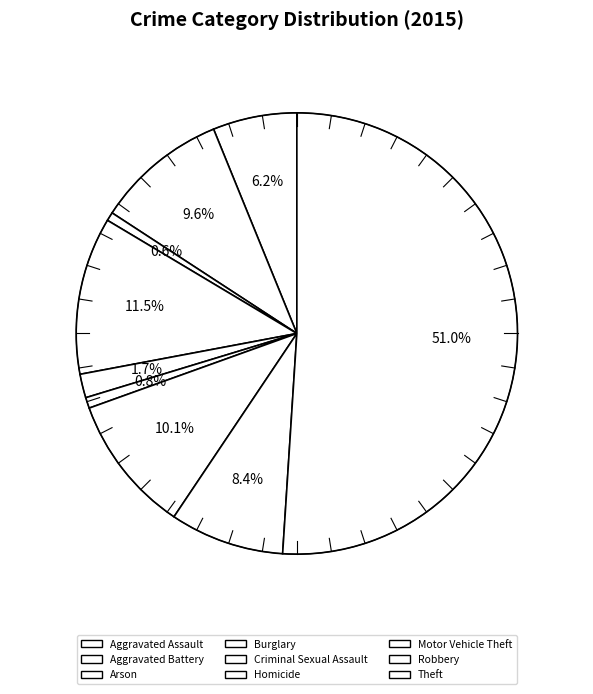

Count the number of slices in the pie.

9